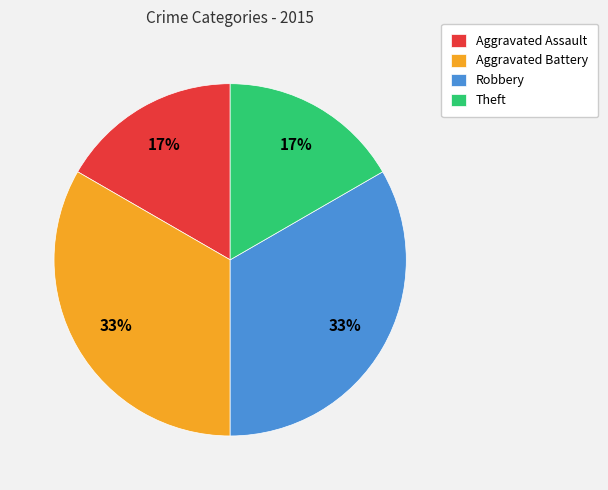

What is the ratio of the value at Aggravated Battery to the value at Robbery?

1.0